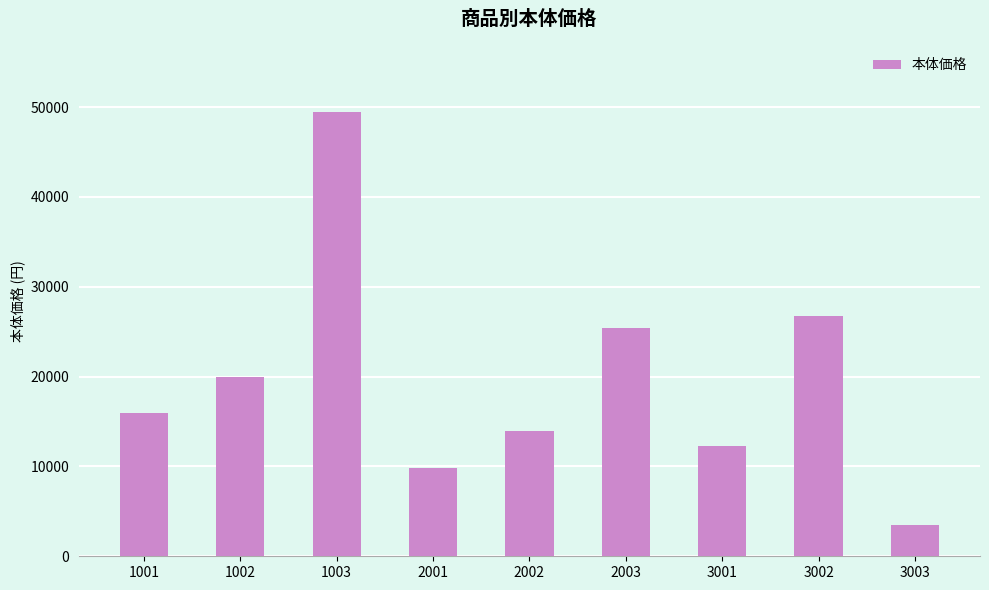

At which label is the value closest to 26450?

3002